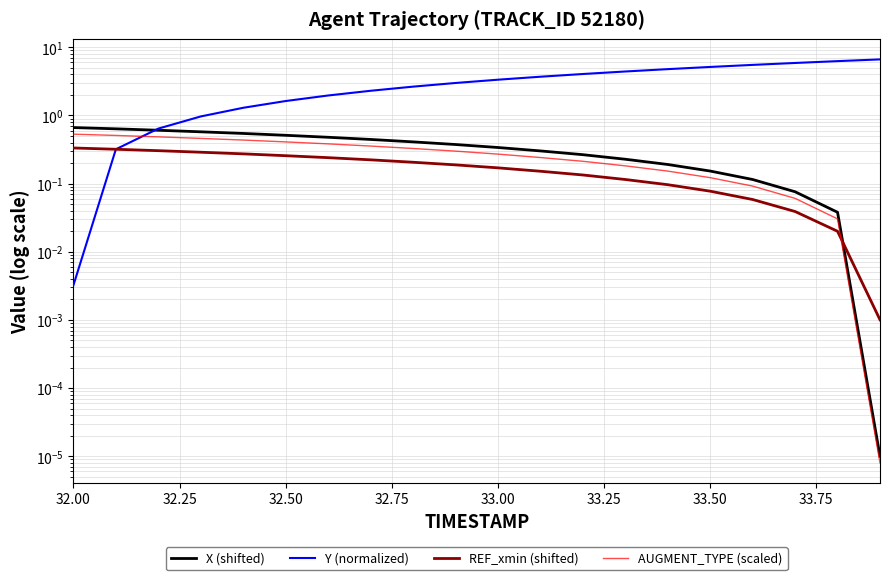

What is the maximum value shown in the chart?

6.7